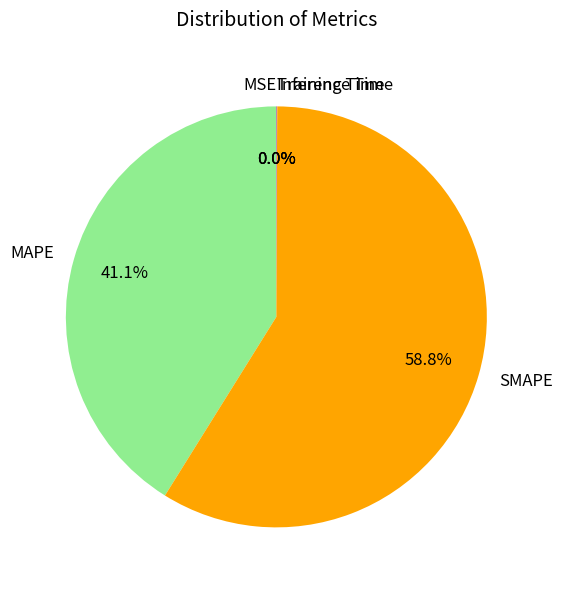

The MAPE slice represents 48% of the pie. True or false?

False